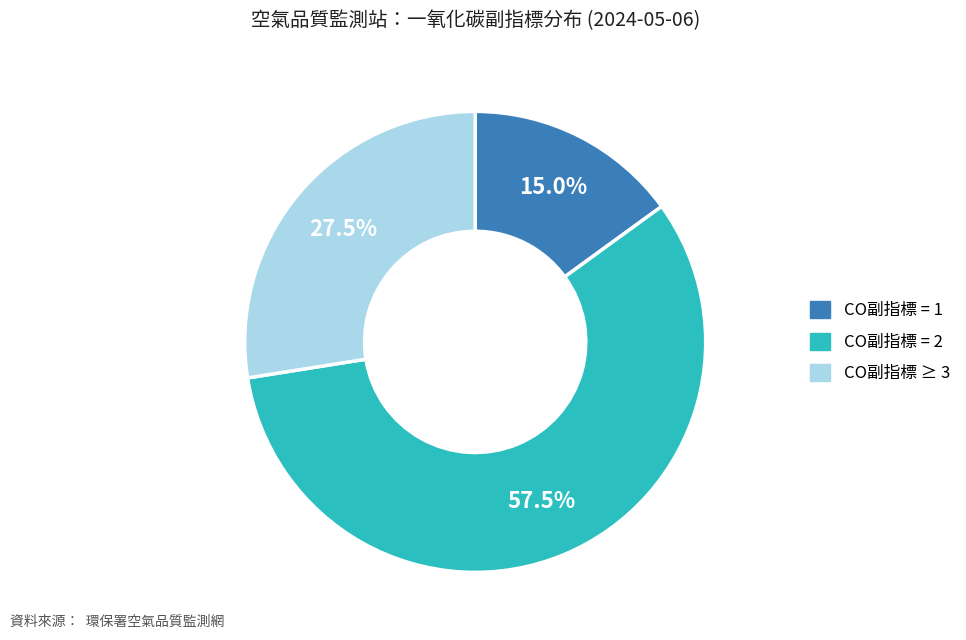

To the nearest percent, what is the average slice percentage?

33%